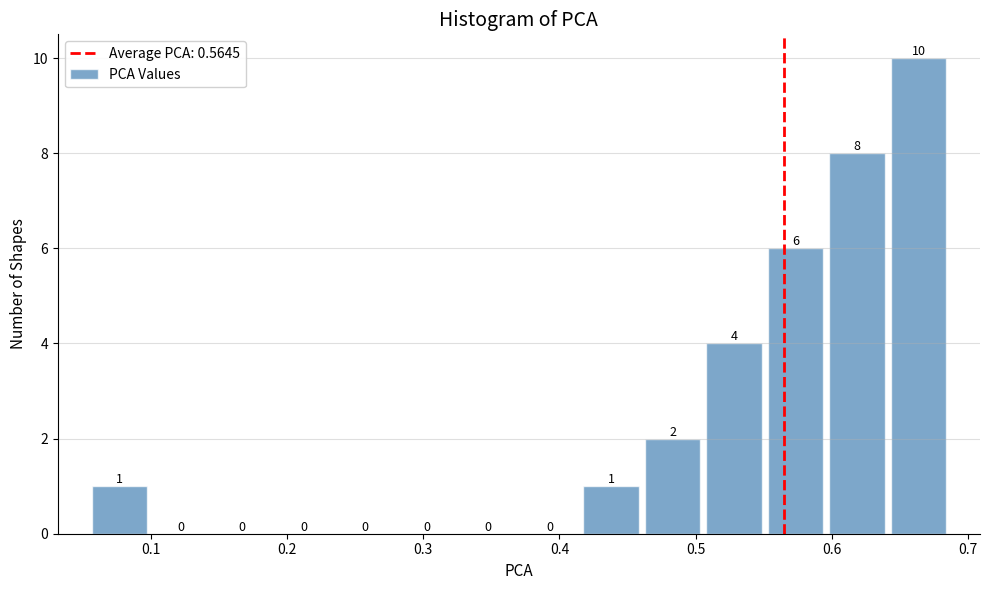

Reading left to right, list every bar in this chart as the range it spans on the x-axis followed by its height. The bar edges are not printed on the chart, so give them approximately, as read against the axis.

0.05 to 0.10: 1
0.10 to 0.14: 0
0.14 to 0.19: 0
0.19 to 0.23: 0
0.23 to 0.28: 0
0.28 to 0.33: 0
0.33 to 0.37: 0
0.37 to 0.42: 0
0.42 to 0.46: 1
0.46 to 0.51: 2
0.51 to 0.55: 4
0.55 to 0.60: 6
0.60 to 0.64: 8
0.64 to 0.69: 10